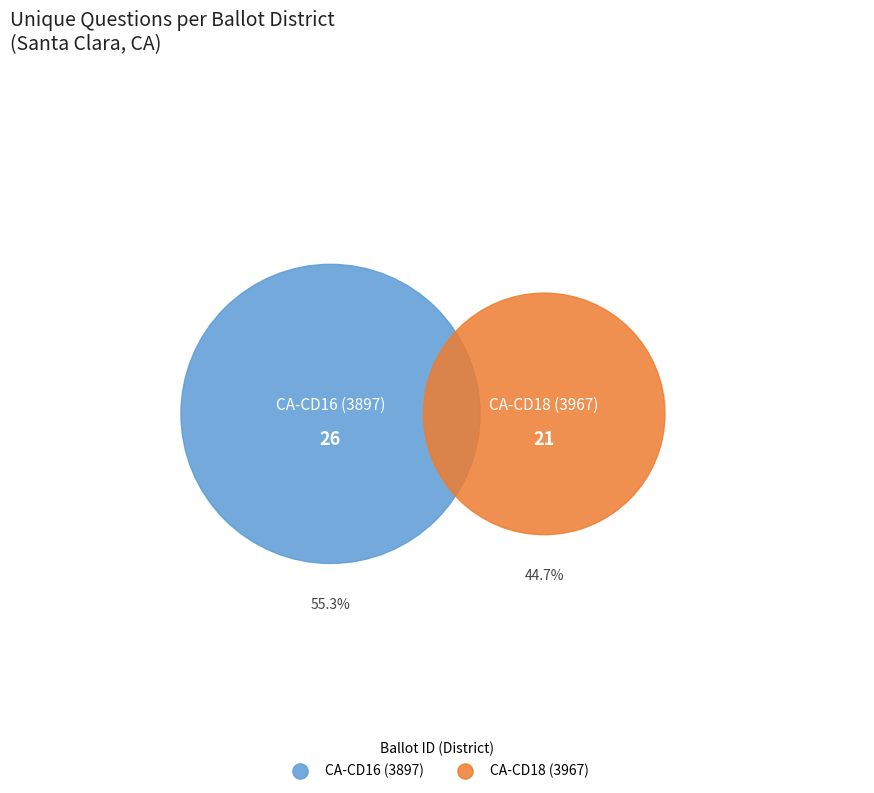

Do 3897 and 3967 together represent more than half of the pie?

Yes